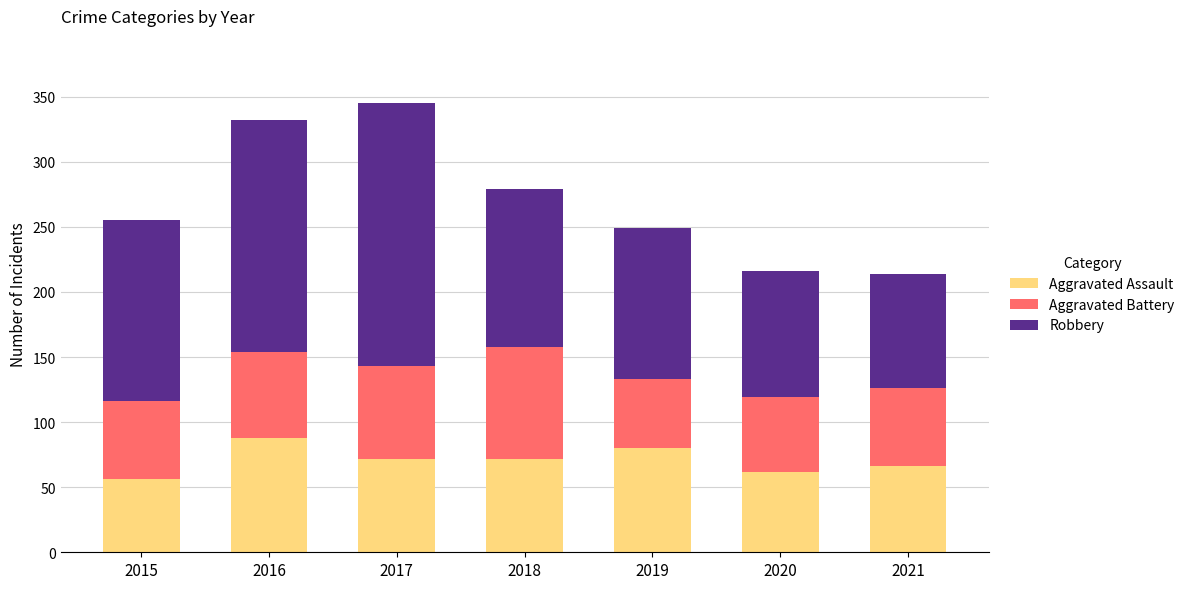

What is the total value across all series at 2021?

214